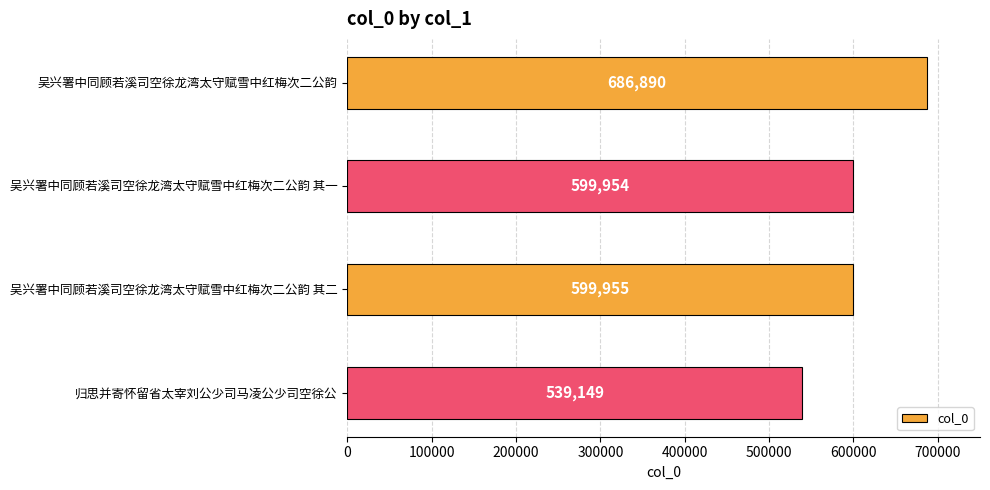

At which category does the chart reach its minimum across all series?

归思并寄怀留省太宰刘公少司马凌公少司空徐公